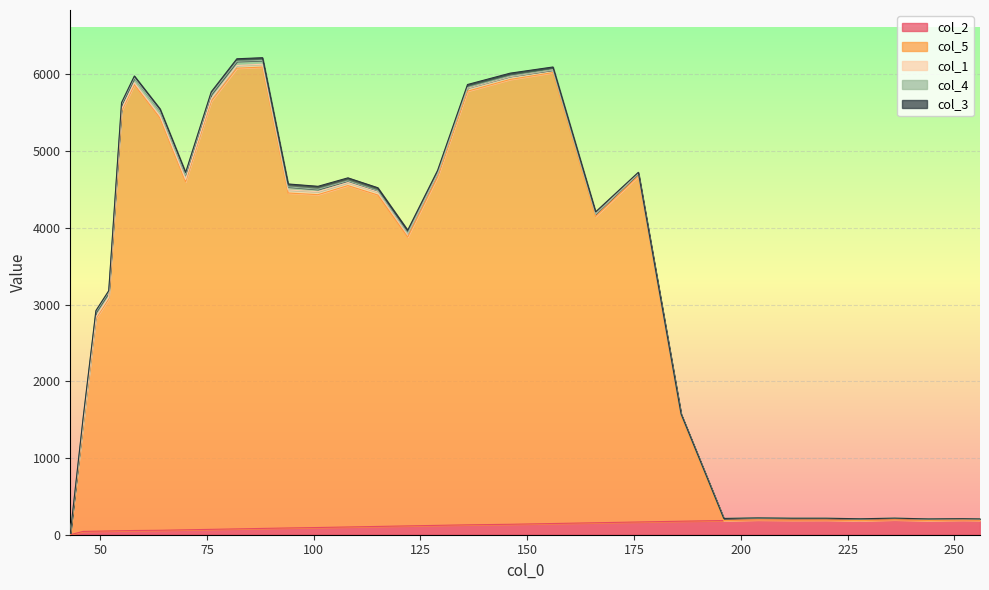

Which series has the largest range (max minus min)?

col_5